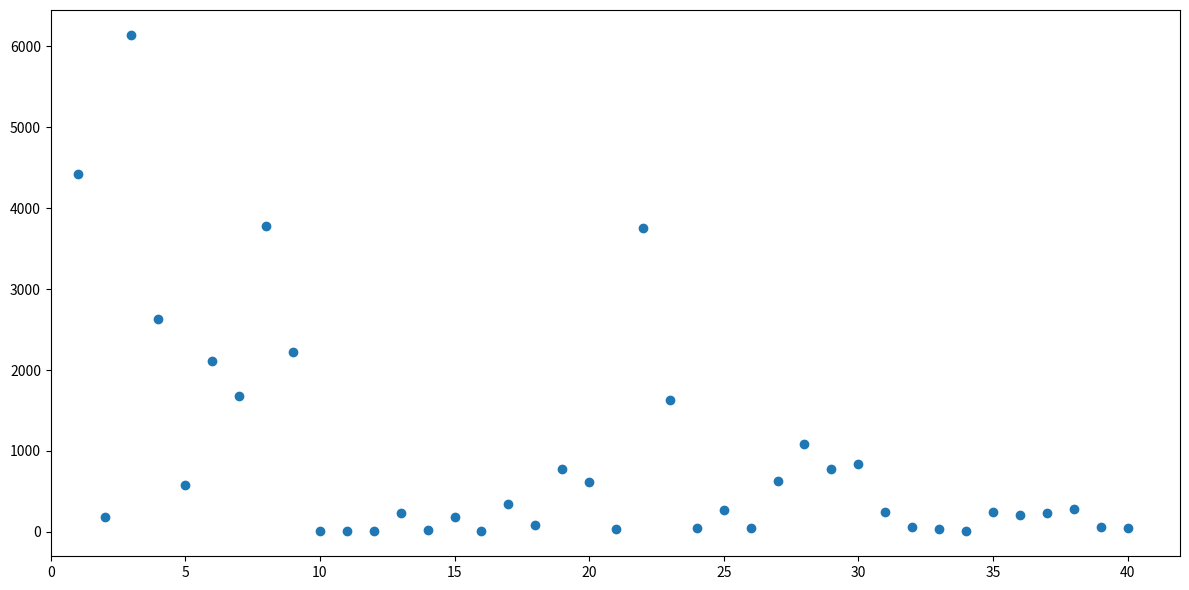

What is the range of X values (max minus min)?

39.0